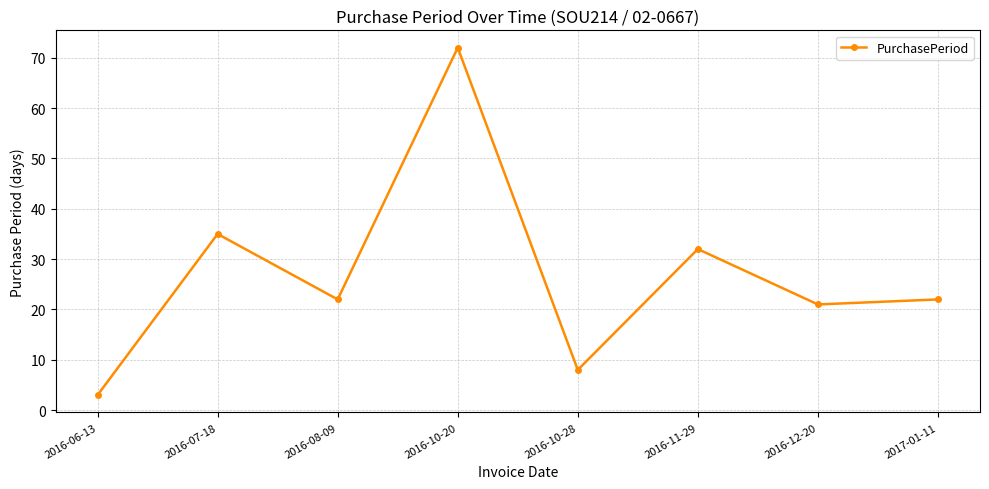

Reading left to right, extract all data points from this chart.

2016-06-13=3	2016-07-18=35	2016-08-09=22	2016-10-20=72	2016-10-28=8	2016-11-29=32	2016-12-20=21	2017-01-11=22